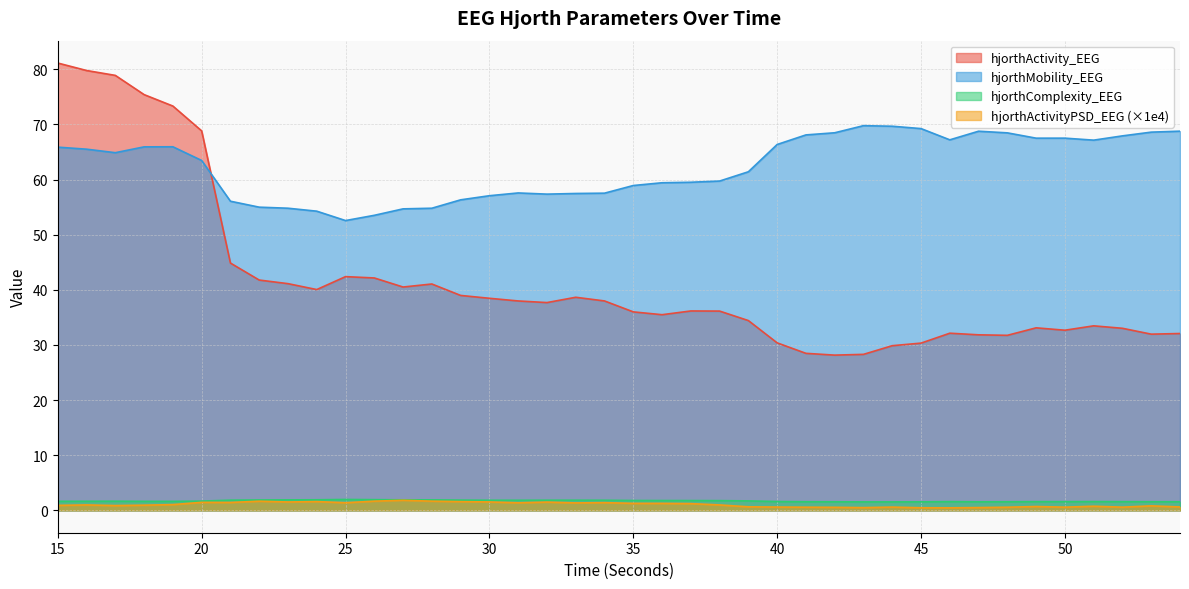

Reading left to right, what are all the values shown in this chart?

hjorthActivity_EEG: 15=81.2	16=79.8	17=78.9	18=75.4	19=73.3	20=68.8	21=44.9	22=41.8	23=41.1	24=40.1	25=42.4	26=42.2	27=40.5	28=41.1	29=39.0	30=38.5	31=38.0	32=37.7	33=38.7	34=38.0	35=36.0	36=35.5	37=36.2	38=36.2	39=34.4	40=30.4	41=28.5	42=28.2	43=28.3	44=29.9	45=30.3	46=32.1	47=31.8	48=31.8	49=33.1	50=32.7	51=33.5	52=33.0	53=32.0	54=32.1
hjorthMobility_EEG: 15=65.9	16=65.5	17=64.9	18=65.9	19=66.0	20=63.5	21=56.1	22=55.0	23=54.8	24=54.3	25=52.6	26=53.5	27=54.7	28=54.8	29=56.3	30=57.1	31=57.6	32=57.4	33=57.5	34=57.5	35=58.9	36=59.4	37=59.5	38=59.7	39=61.4	40=66.4	41=68.1	42=68.5	43=69.8	44=69.7	45=69.3	46=67.2	47=68.8	48=68.5	49=67.5	50=67.5	51=67.2	52=67.9	53=68.6	54=68.8
hjorthComplexity_EEG: 15=1.6	16=1.6	17=1.7	18=1.6	19=1.6	20=1.7	21=1.8	22=1.9	23=1.9	24=1.9	25=2.0	26=1.9	27=1.9	28=1.9	29=1.9	30=1.8	31=1.8	32=1.8	33=1.8	34=1.8	35=1.8	36=1.8	37=1.8	38=1.8	39=1.7	40=1.6	41=1.6	42=1.6	43=1.5	44=1.5	45=1.5	46=1.6	47=1.6	48=1.6	49=1.6	50=1.6	51=1.6	52=1.6	53=1.6	54=1.6
hjorthActivityPSD_EEG: 15=0.9	16=1.0	17=0.9	18=0.9	19=1.0	20=1.5	21=1.4	22=1.7	23=1.5	24=1.6	25=1.4	26=1.7	27=1.8	28=1.7	29=1.6	30=1.5	31=1.4	32=1.5	33=1.4	34=1.4	35=1.3	36=1.3	37=1.2	38=1.0	39=0.6	40=0.6	41=0.6	42=0.6	43=0.5	44=0.6	45=0.5	46=0.5	47=0.5	48=0.6	49=0.7	50=0.6	51=0.8	52=0.6	53=0.8	54=0.6